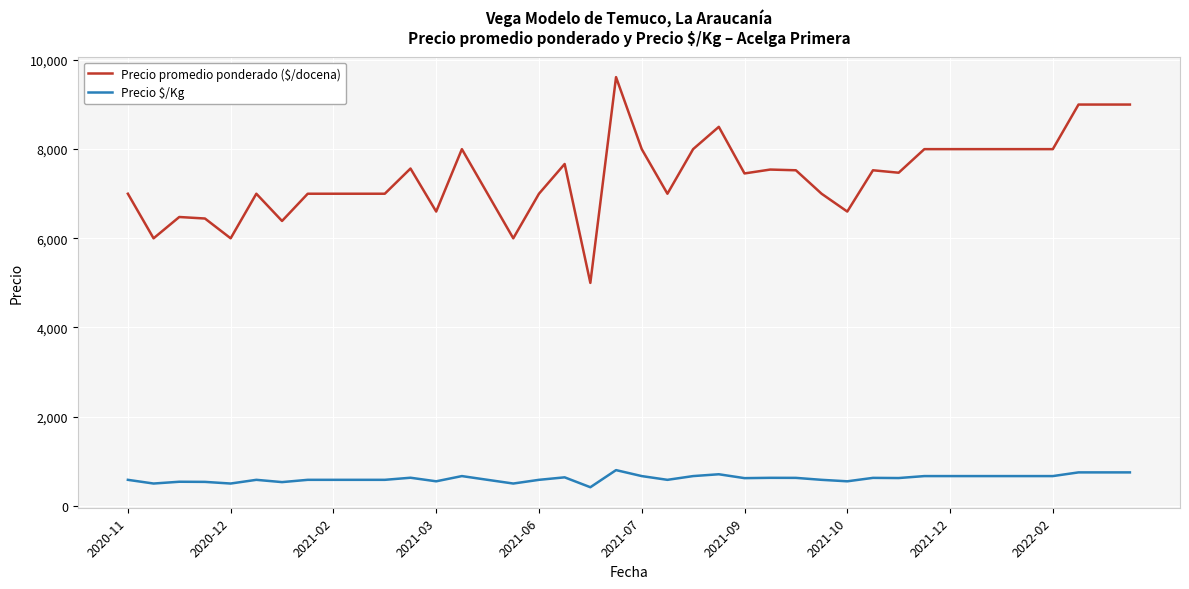

What is the highest value of the Precio promedio ponderado ($/docena) series?

9615